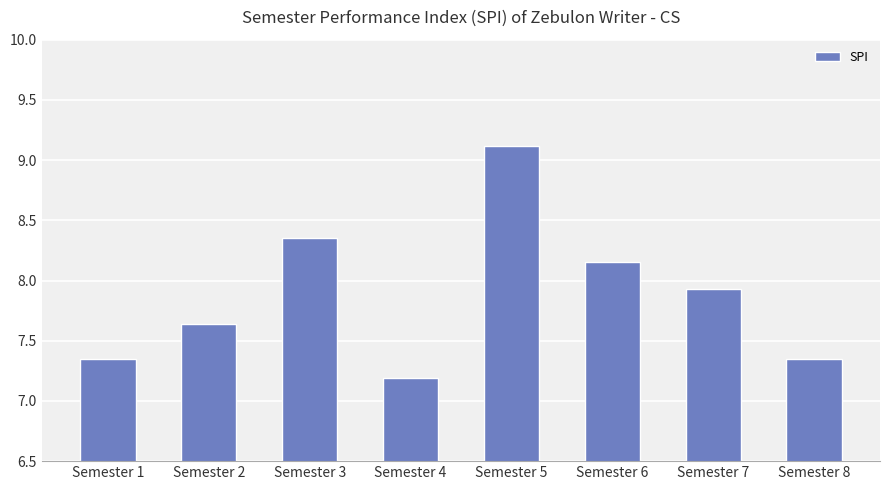

What is the sum of the values at Semester 5 and Semester 2?

16.8